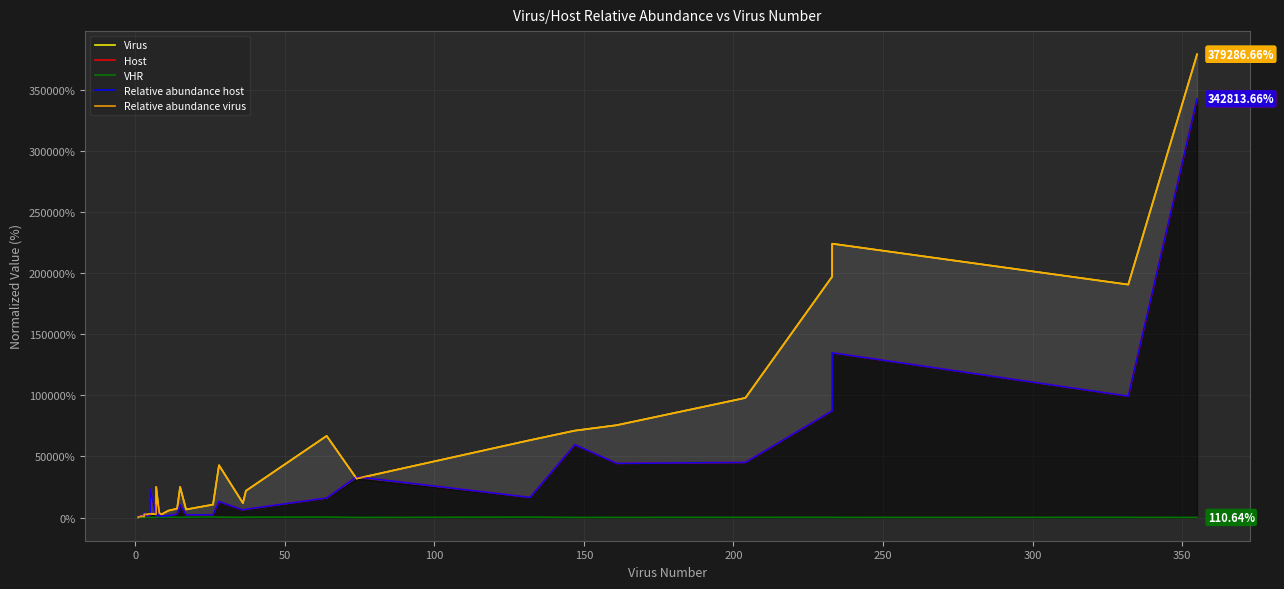

At how many categories does at least one series exceed 348926?

1